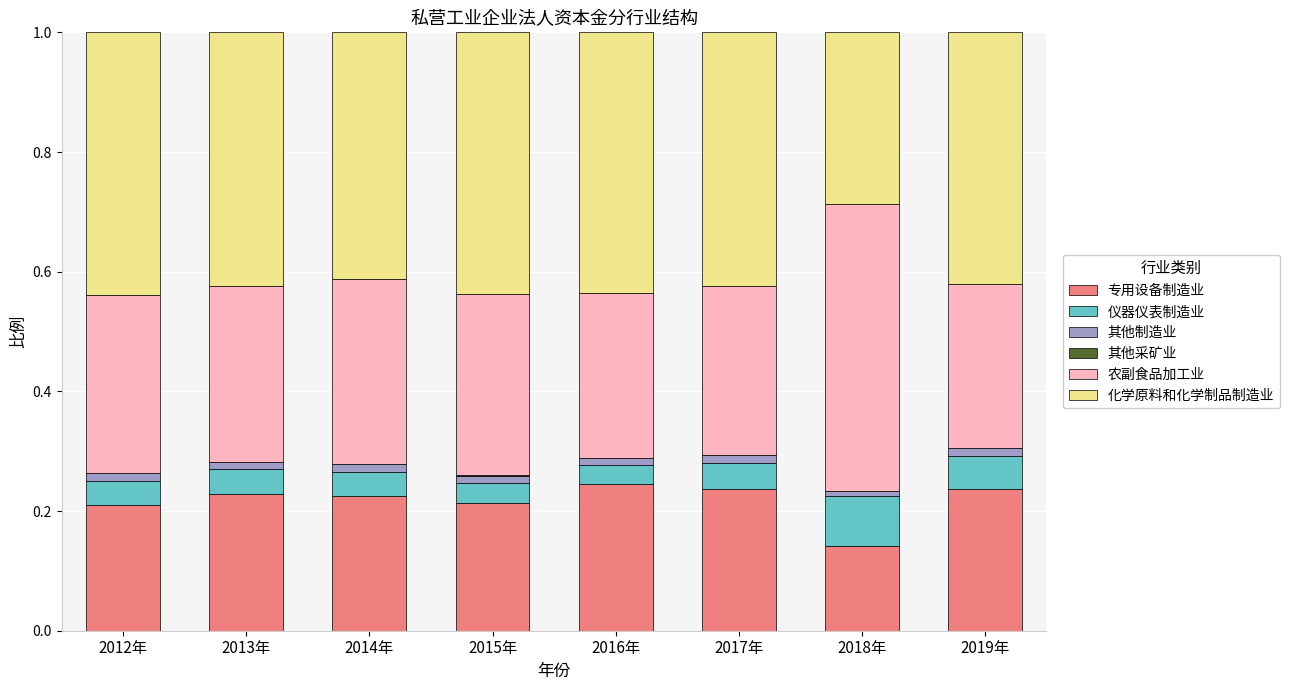

True or false: 专用设备制造业 has a value of 0.1 at 2017年.

False